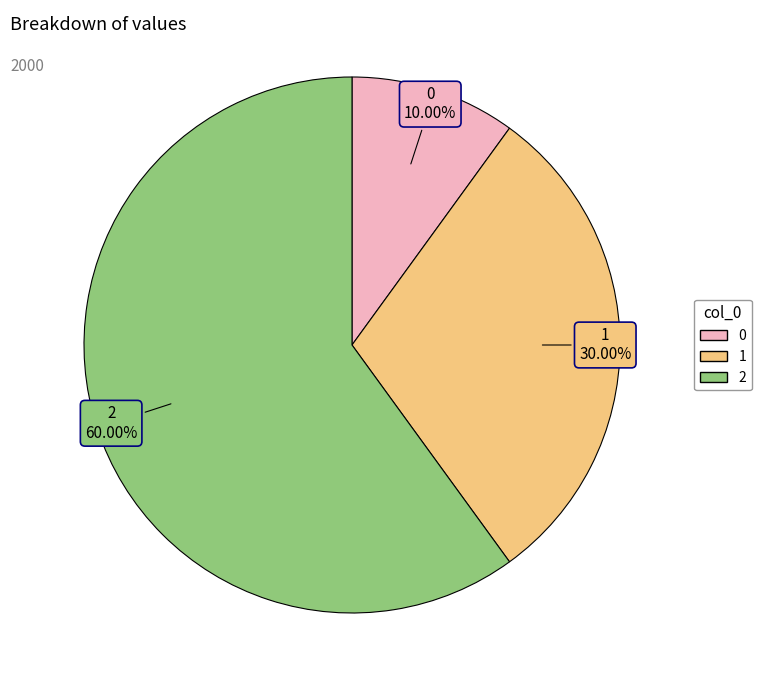

Do 2 and 1 together represent more than half of the pie?

Yes